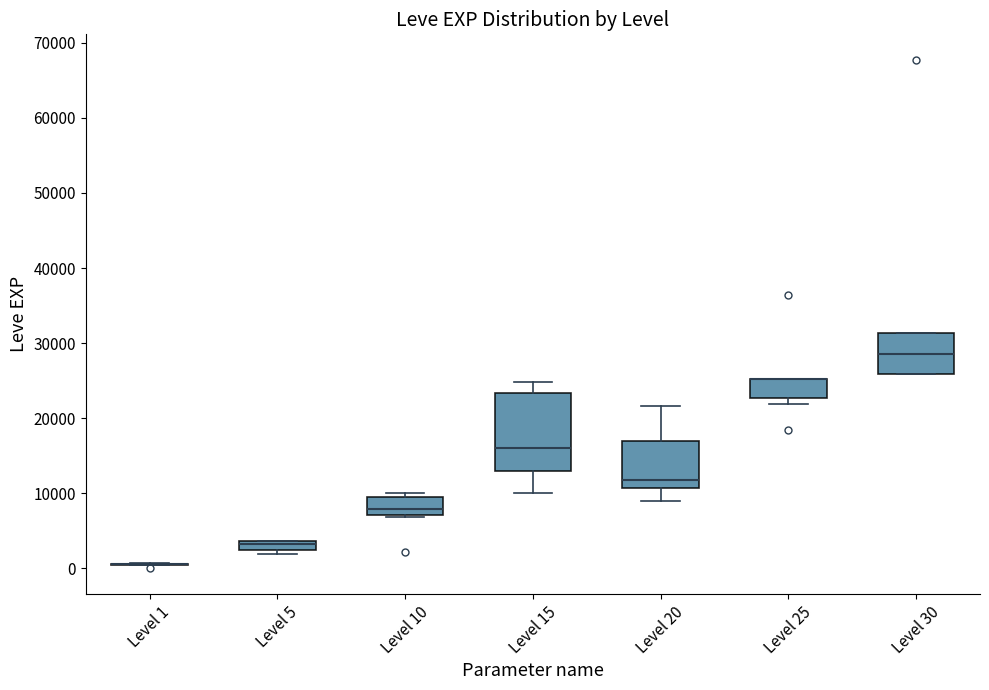

Which box is the tallest, from its lower edge to its upper edge?

Level 15